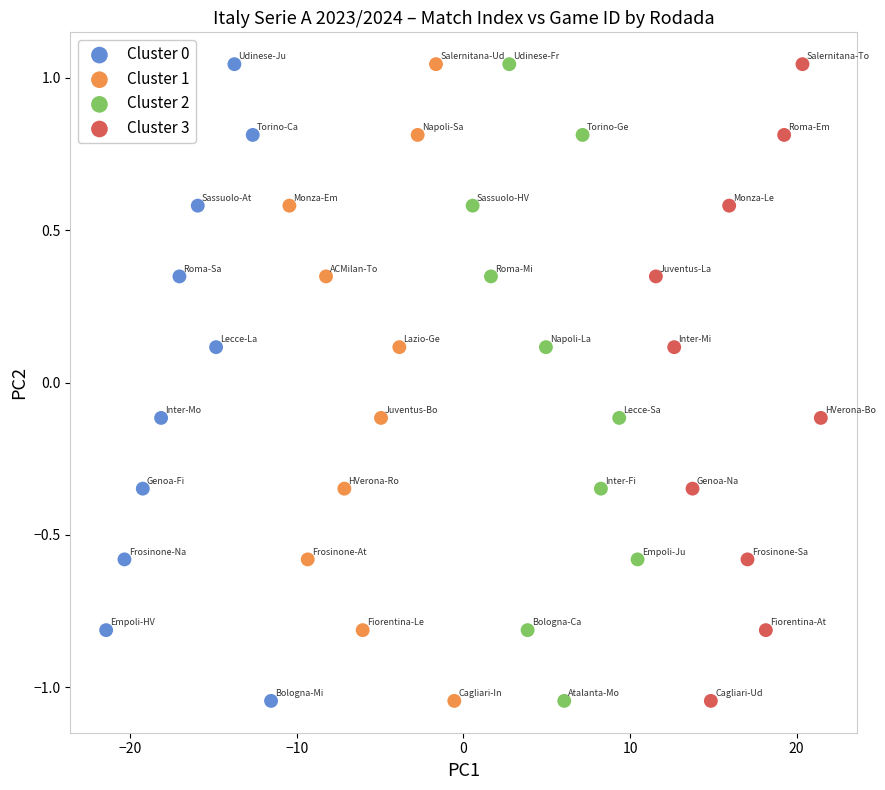

What are all the series names shown in the legend?

Cluster 0, Cluster 1, Cluster 2, Cluster 3